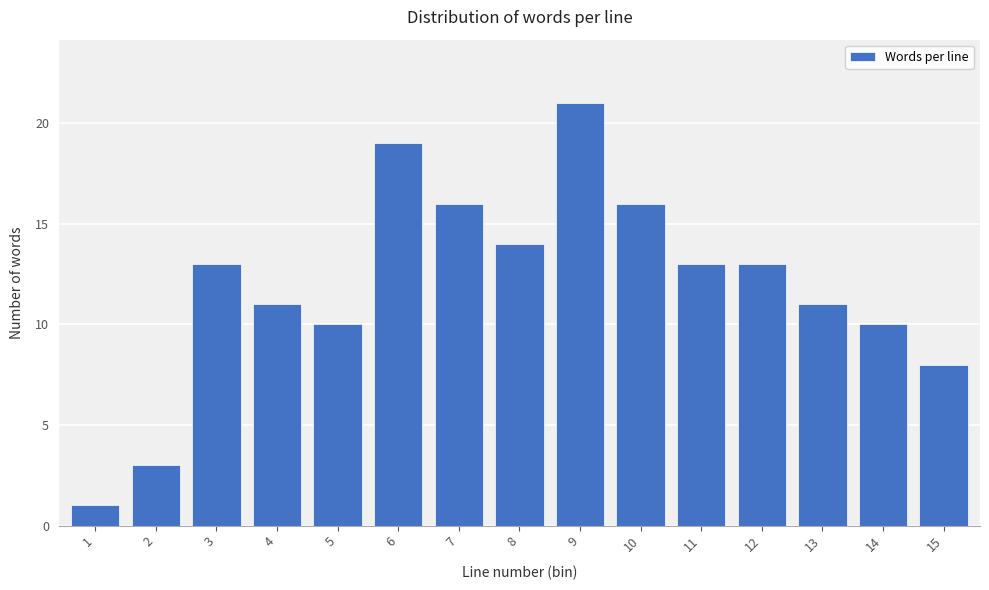

Reading left to right, list all the values displayed in this chart.

1	3	13	11	10	19	16	14	21	16	13	13	11	10	8